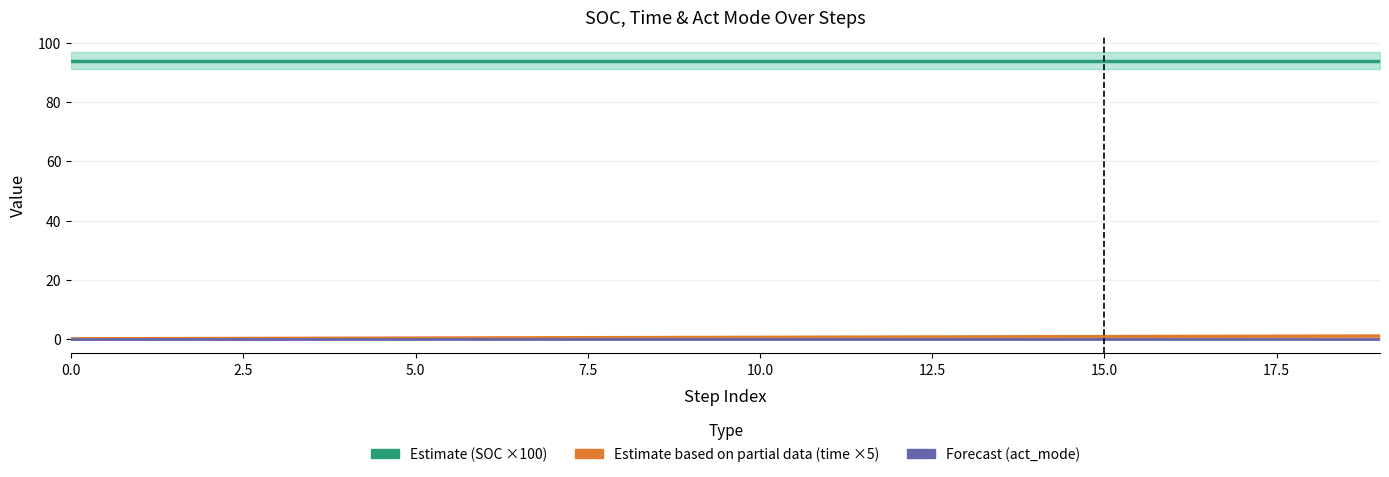

At how many categories does at least one series exceed 14?

20